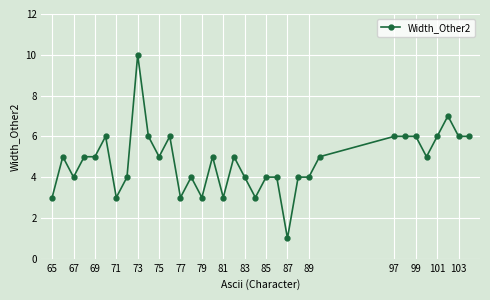

How many lines are shown in the chart?

1